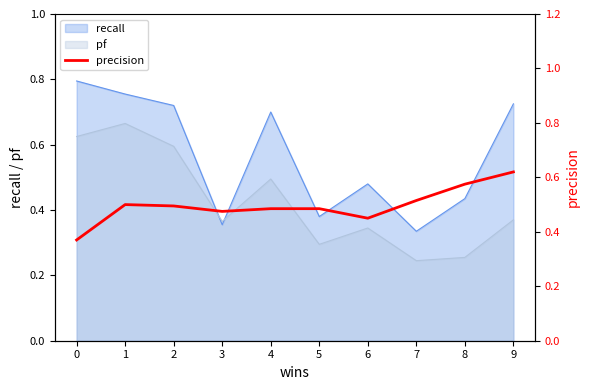

Rank the categories by value from highest to lowest.

9, 8, 7, 1, 2, 4, 5, 3, 6, 0